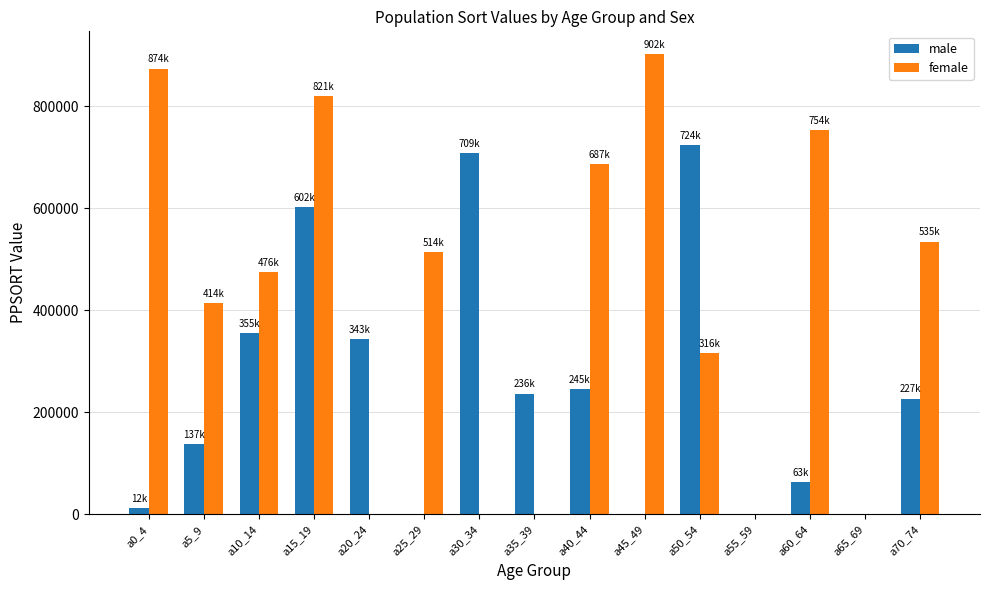

At which label does female reach its peak?

a45_49